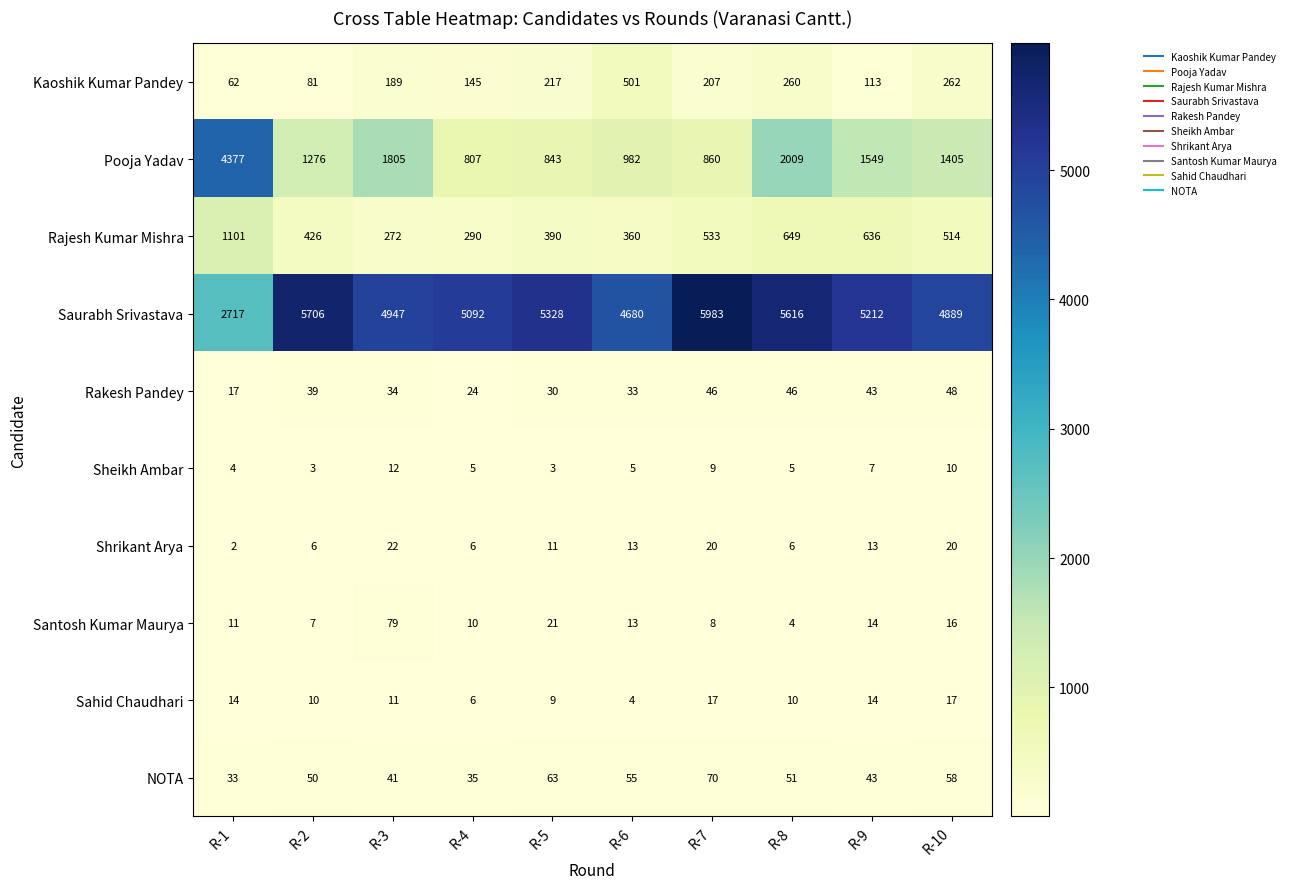

Where does the Sahid Chaudhari series first go above 11?

R-1